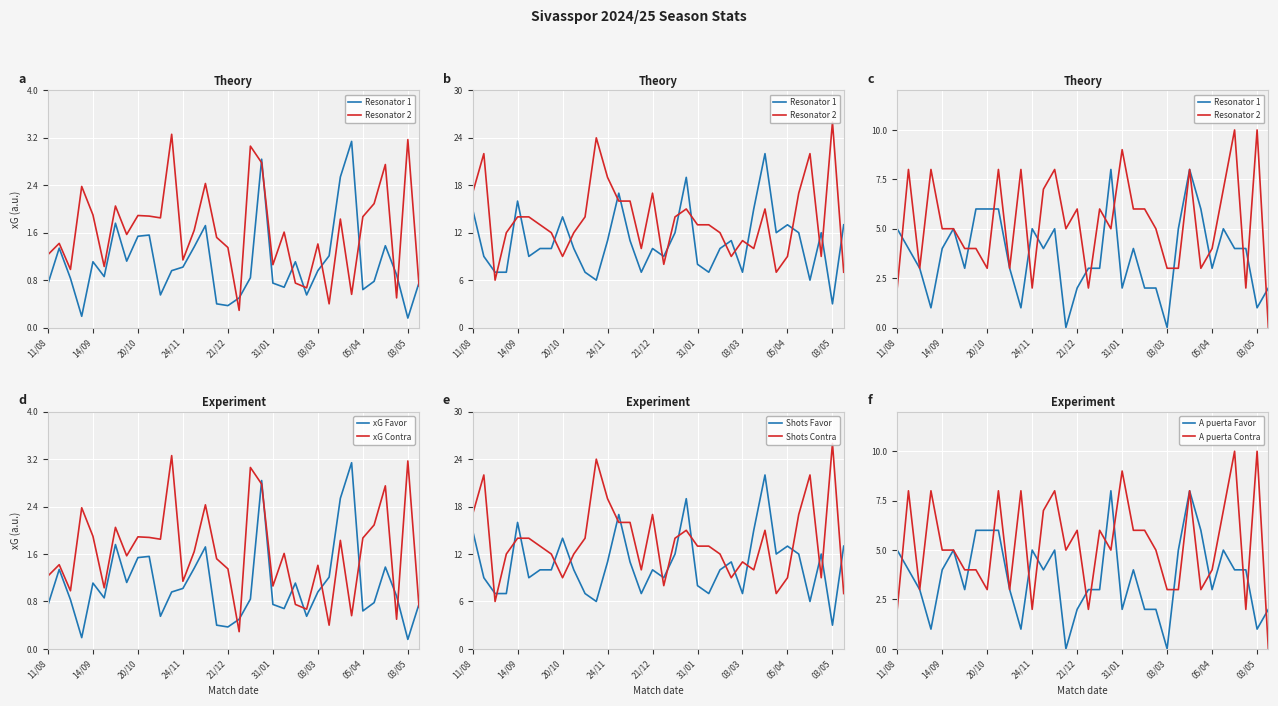

What is the minimum value shown in the chart?

0.2